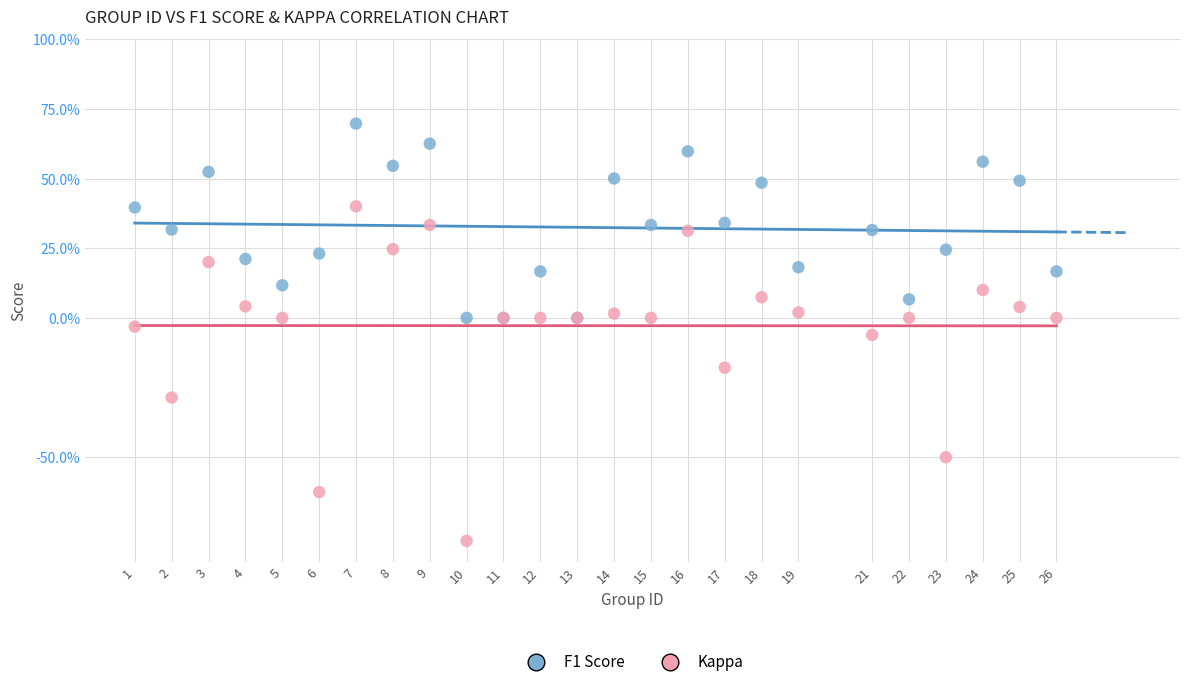

What are all the series names shown in the legend?

F1 Score, Kappa